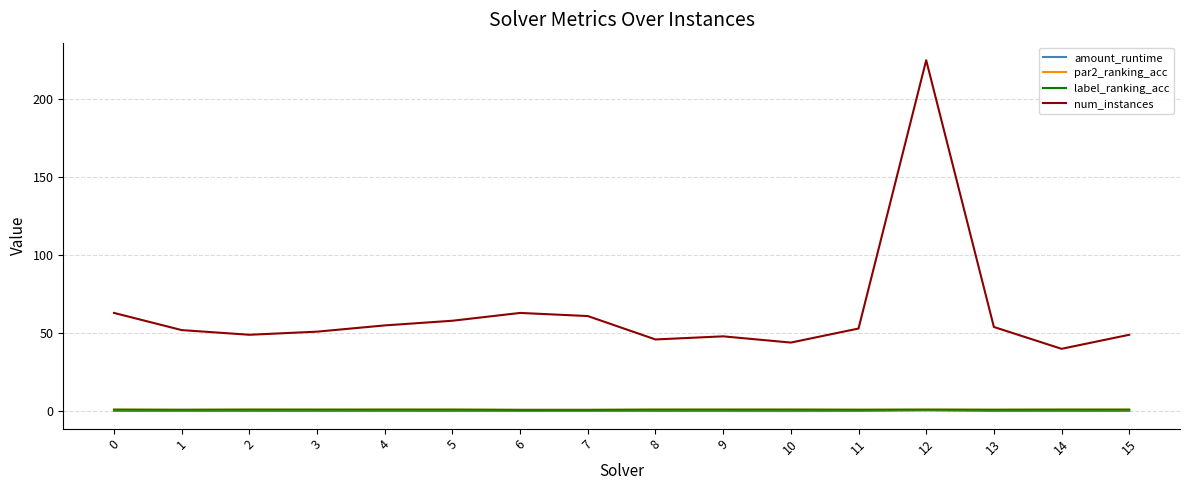

Which category has the highest value across all series?

12